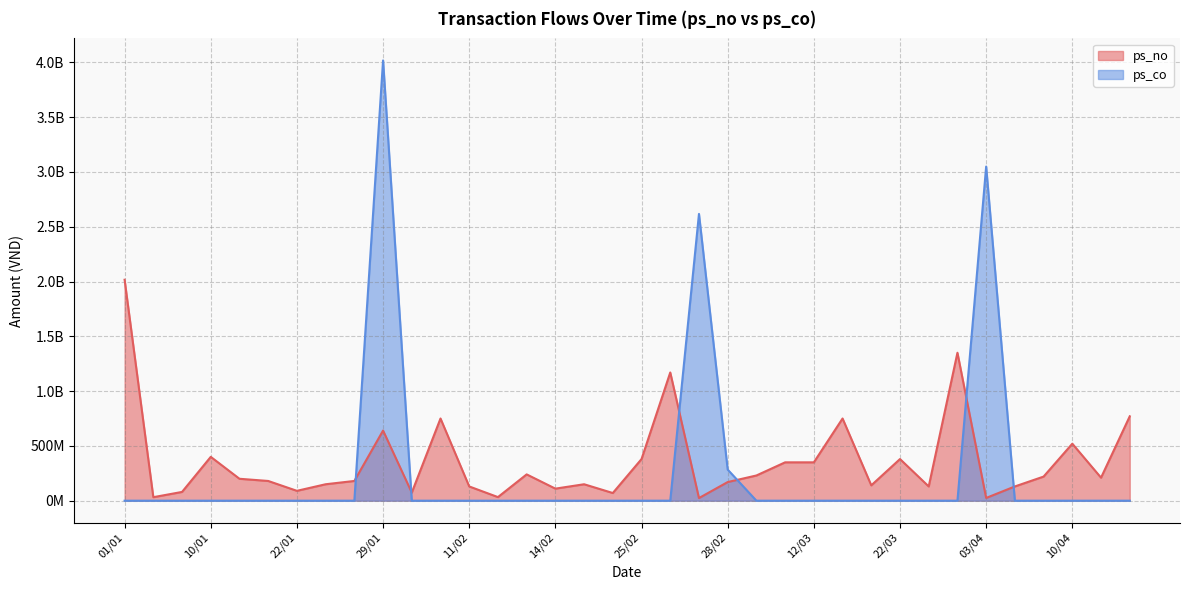

True or false: ps_no and ps_co cross at least once.

True